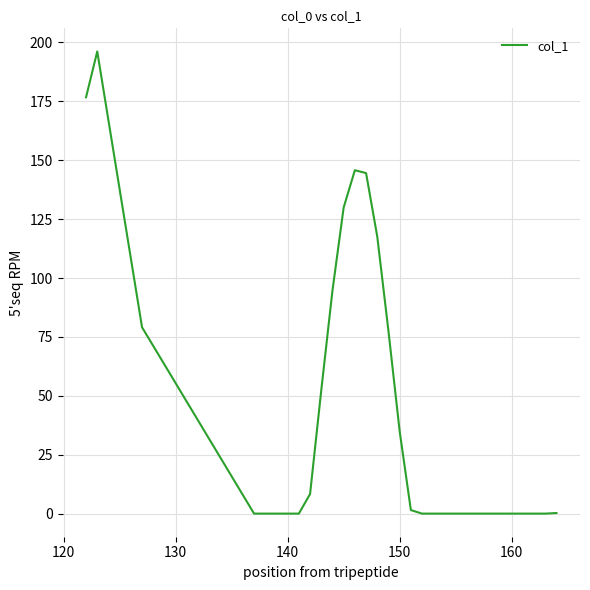

What is the difference between the maximum and minimum values?

196.2